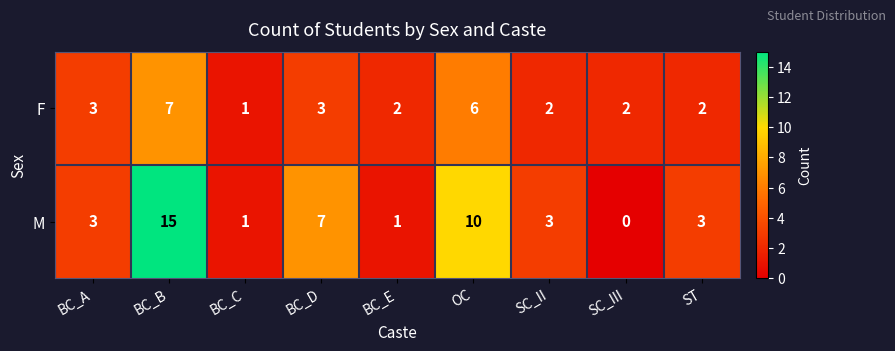

Reading left to right, transcribe all the data shown in this chart.

F: 3	7	1	3	2	6	2	2	2
M: 3	15	1	7	1	10	3	0	3